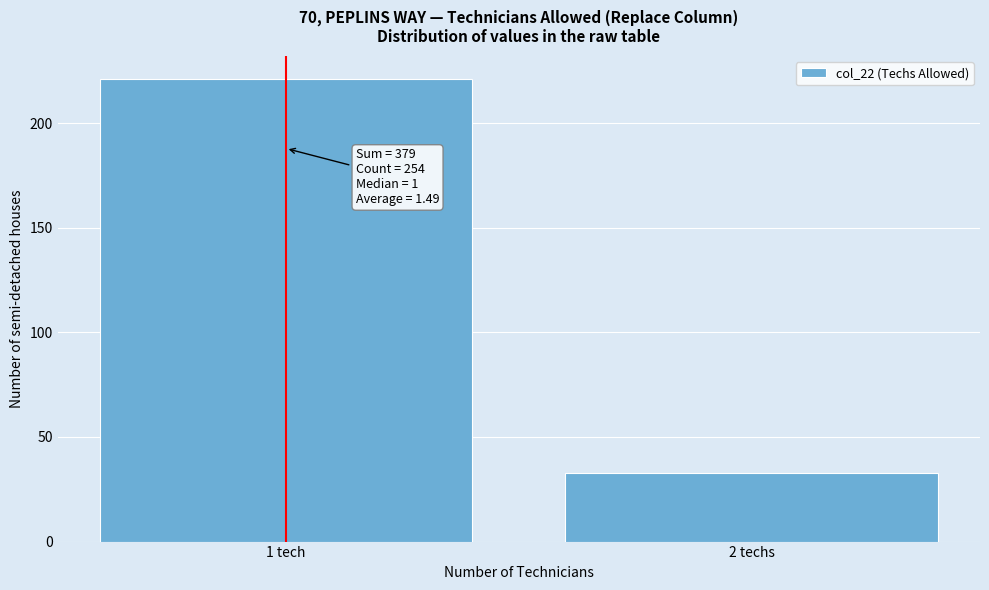

Reading right to left, transcribe all the data shown in this chart.

2 techs=33	1 tech=221